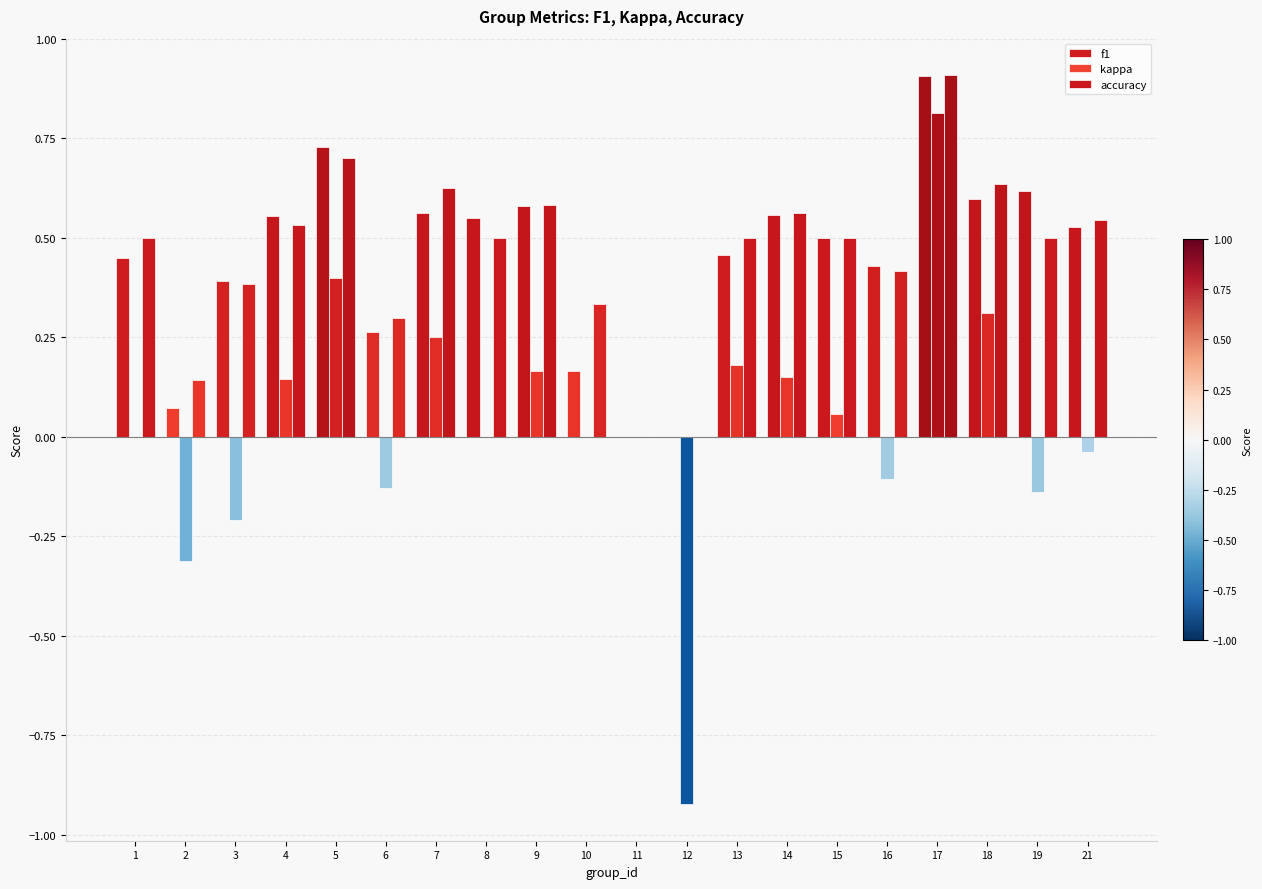

Rank the series by their maximum value, from highest to lowest.

accuracy, f1, kappa